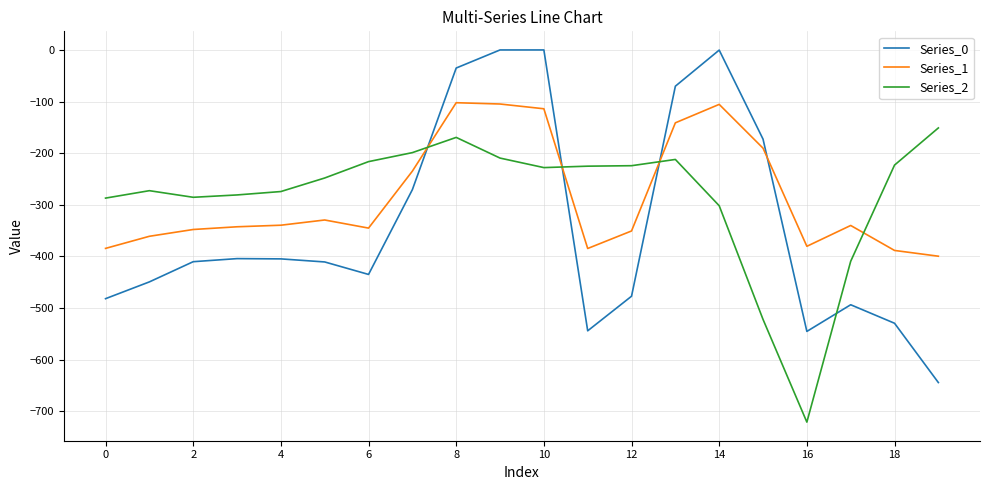

How many values in the Series_0 series are below -410?

11